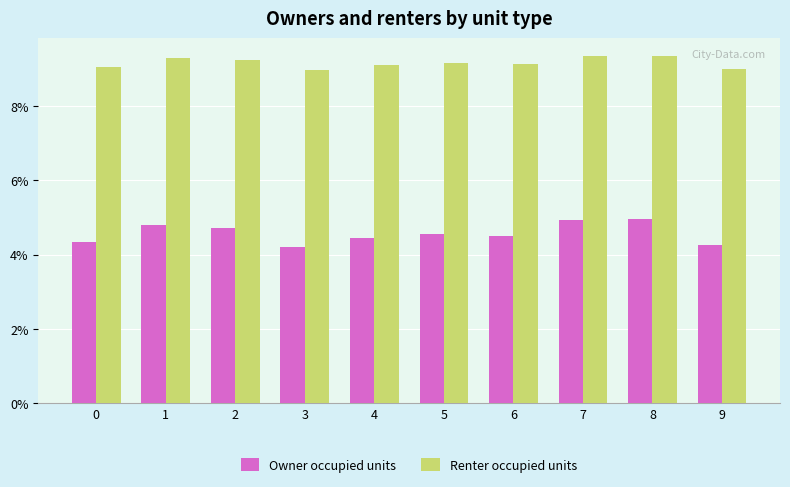

Reading right to left, list all the values displayed in this chart.

Owner occupied units: 0.0	0.0	0.0	0.0	0.0	0.0	0.0	0.0	0.0	0.0
Renter occupied units: 0.1	0.1	0.1	0.1	0.1	0.1	0.1	0.1	0.1	0.1